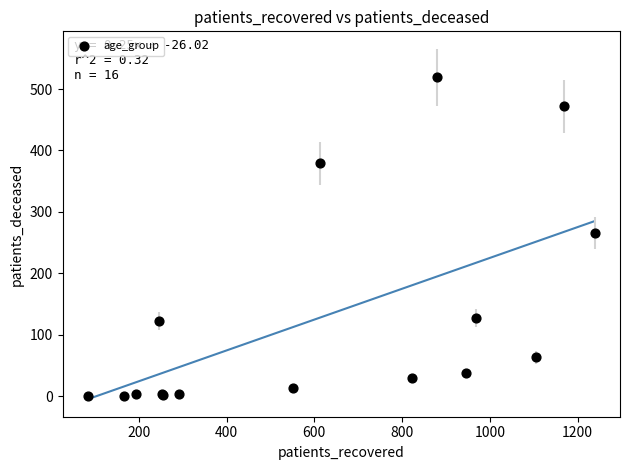

What Y value in the scatter plot is closest to 259?

266